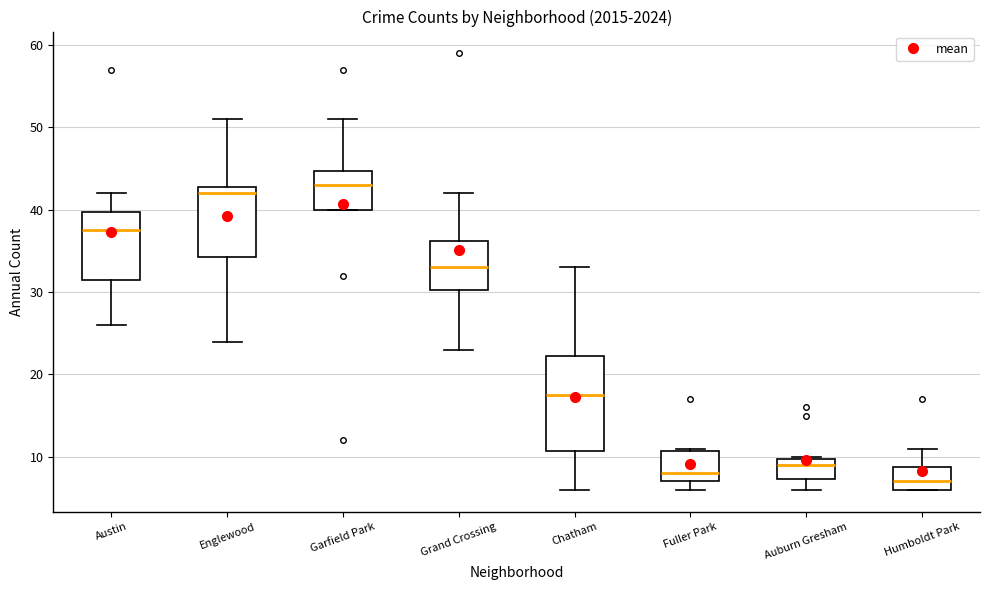

Where does the median line of the box for Auburn Gresham sit on the y-axis? The values are not printed on the chart, so give them approximately, as read against the axis.

9